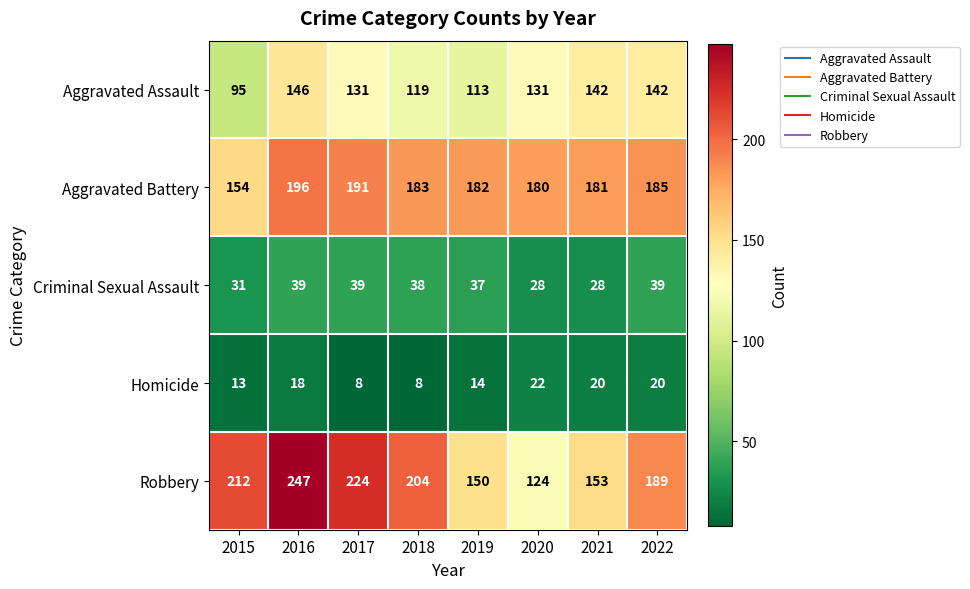

Which series has the largest range (max minus min)?

Robbery